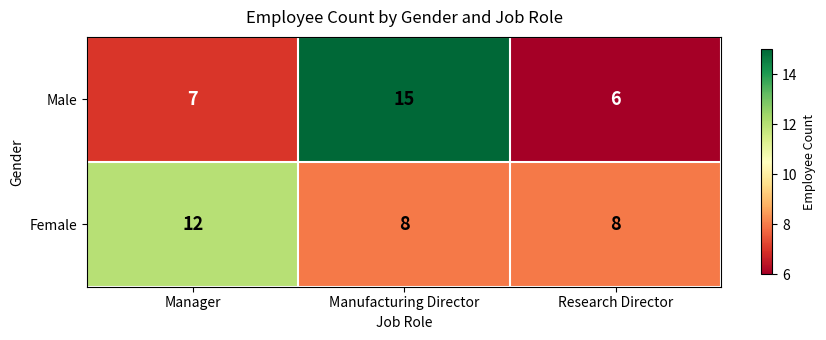

How many series are shown in this chart?

2